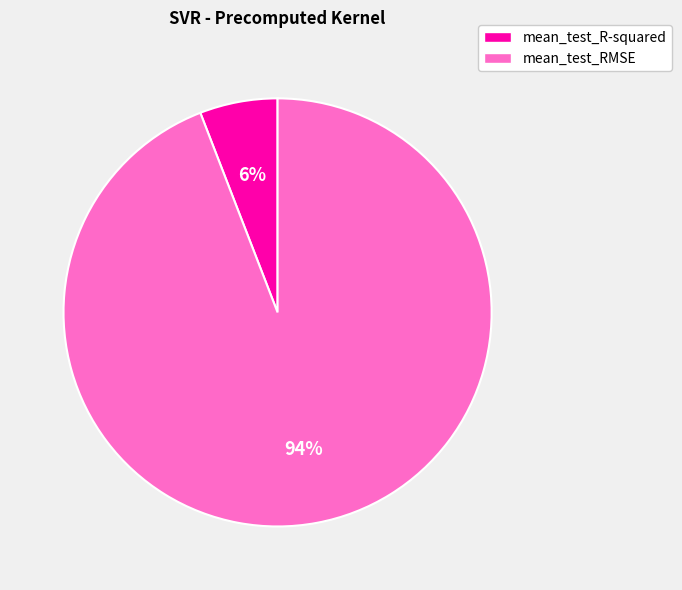

To the nearest percent, what percentage of the pie is mean_test_R-squared?

6%